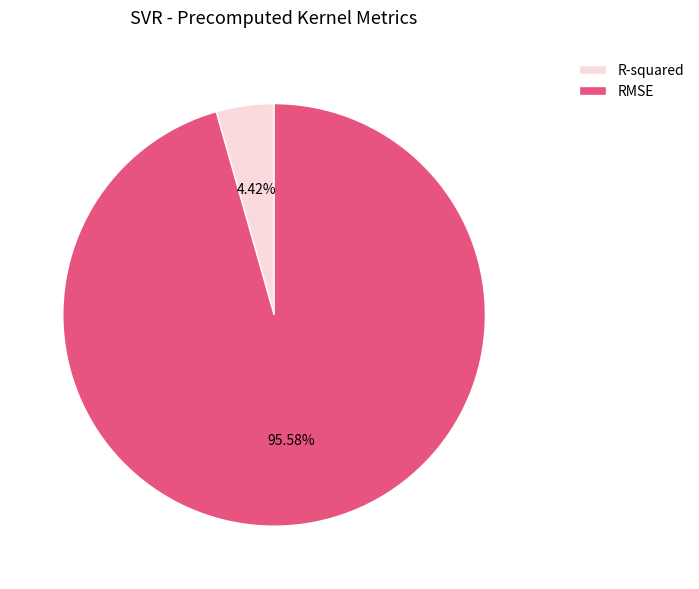

To the nearest percent, what is the combined percentage of RMSE and R-squared?

100%